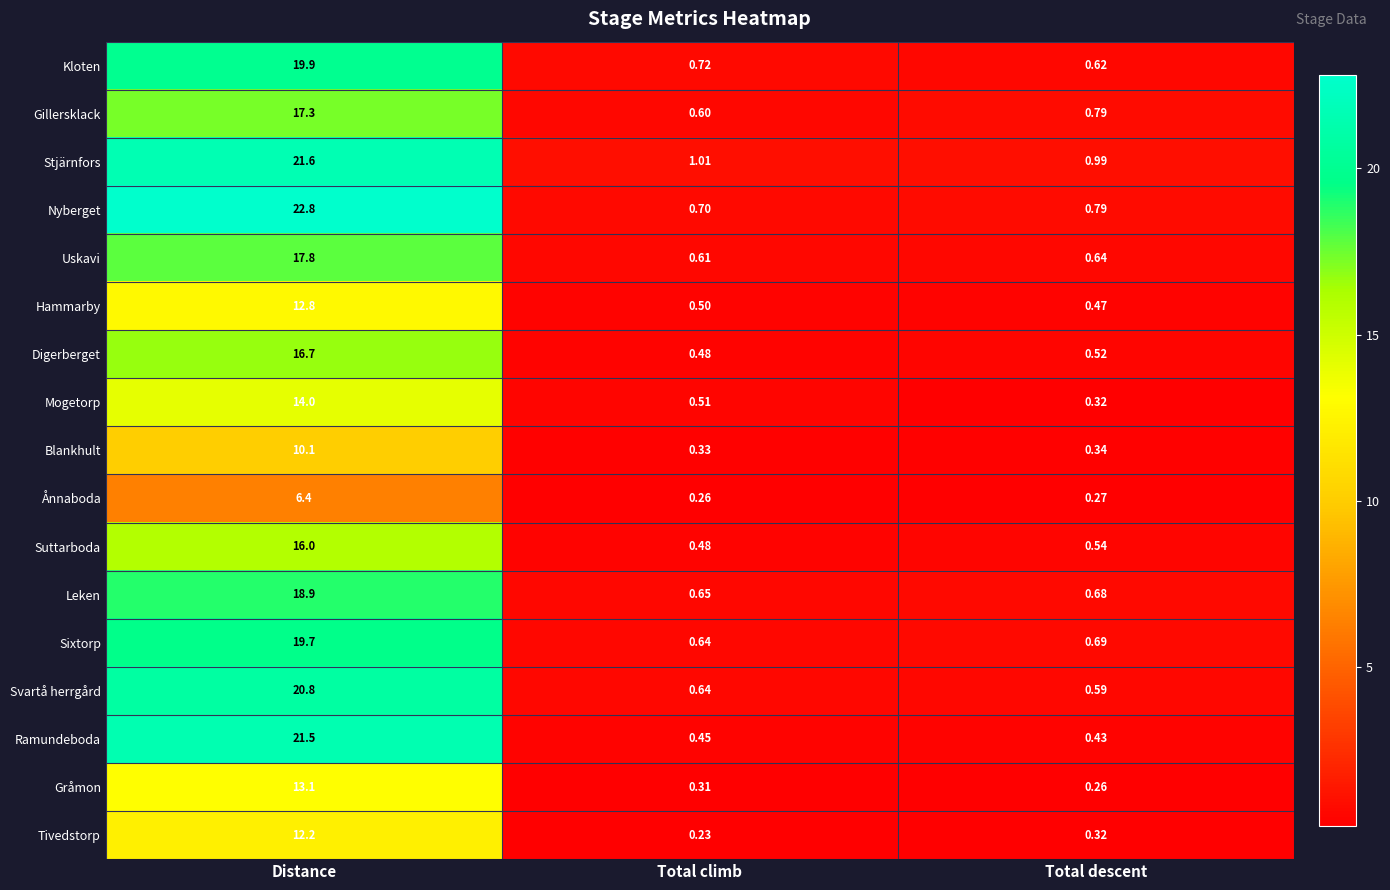

Which series has the widest spread of values?

Nyberget